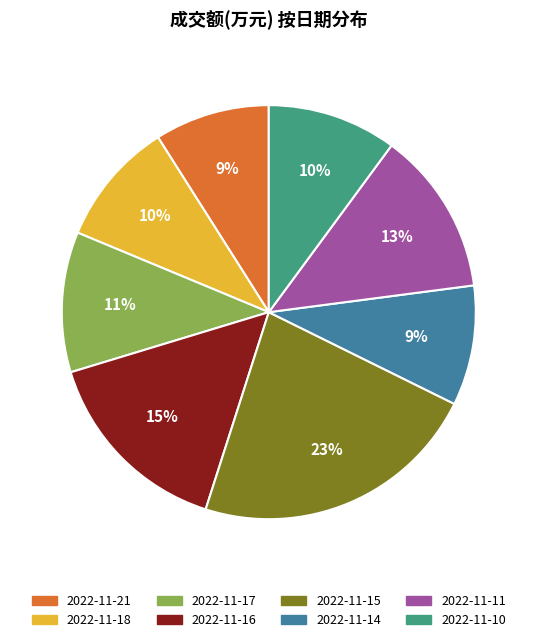

The 2022-11-21 slice represents 9% of the pie. True or false?

True